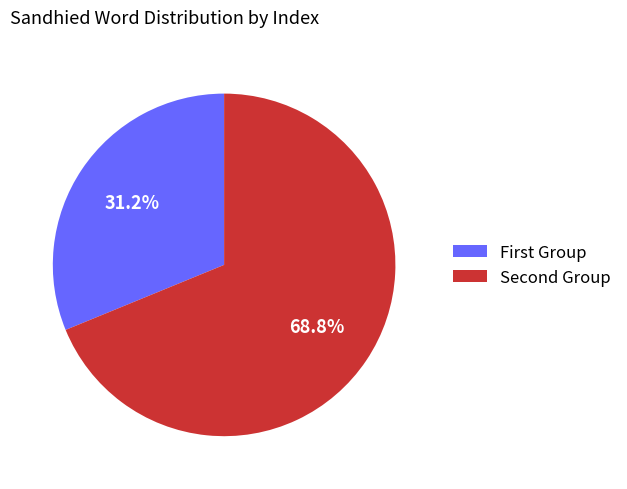

Rank the categories by value from lowest to highest.

First Group, Second Group